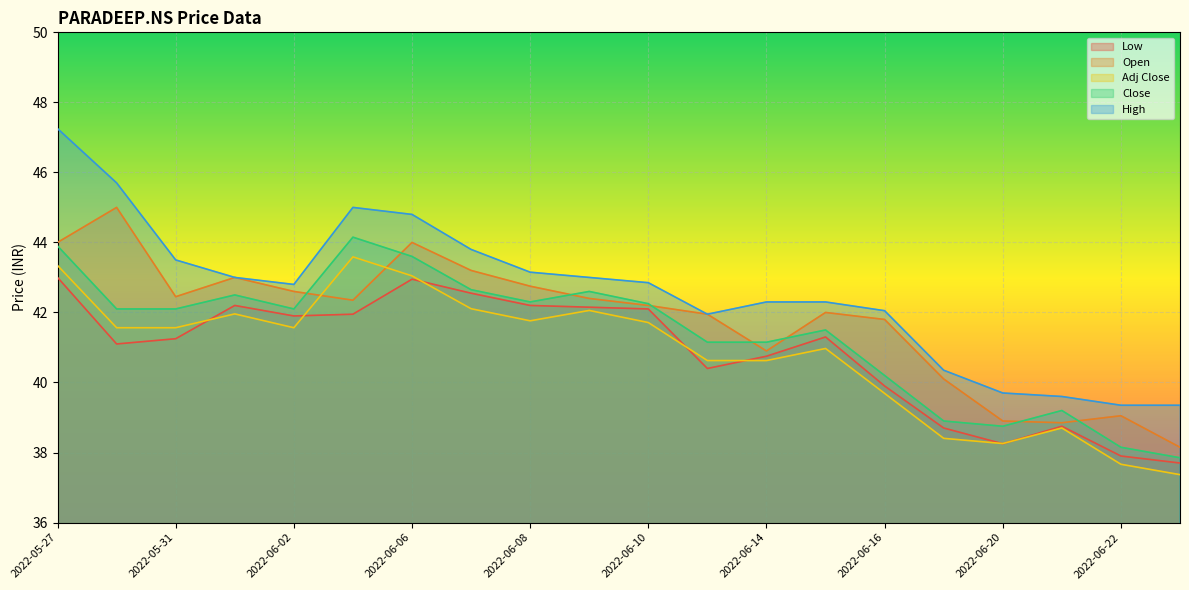

Rank the series by their maximum value, from highest to lowest.

High, Open, Close, Adj Close, Low